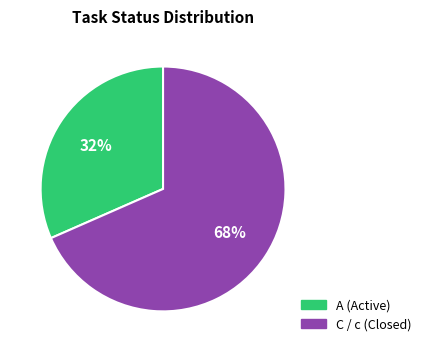

To the nearest percent, what is the average slice percentage?

50%